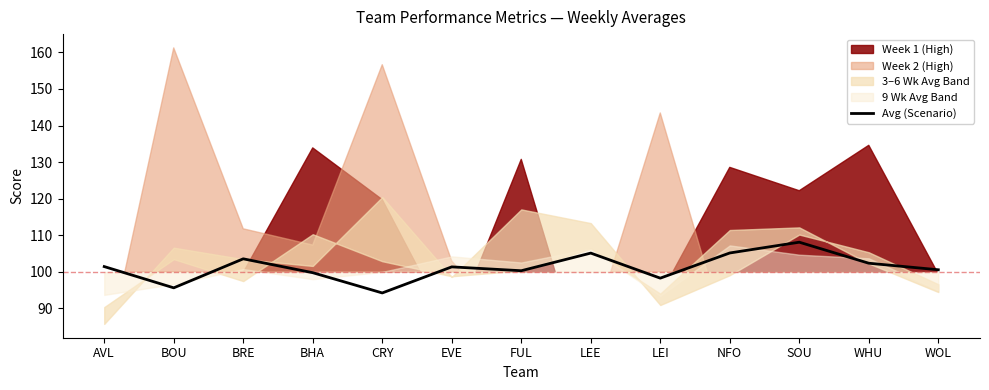

Which category has the highest value in the Avg (Scenario) series?

SOU